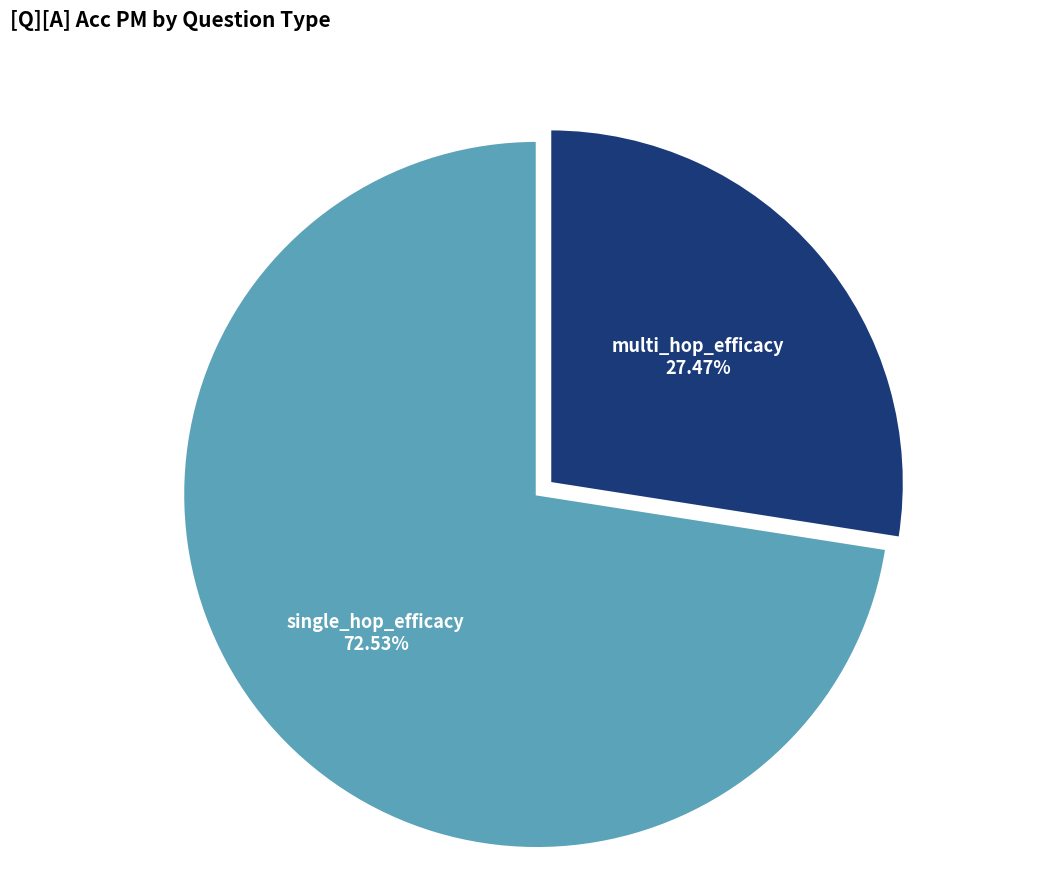

Does any single category account for the majority?

Yes